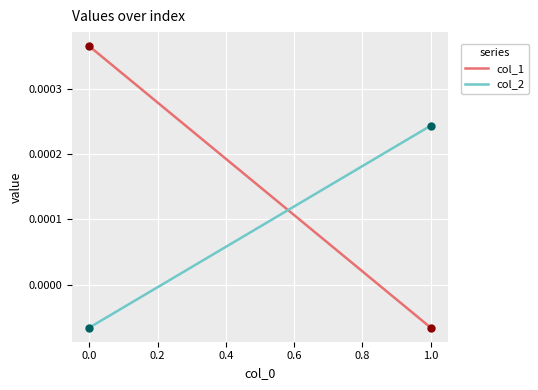

Which series contains the highest Y value?

col_1